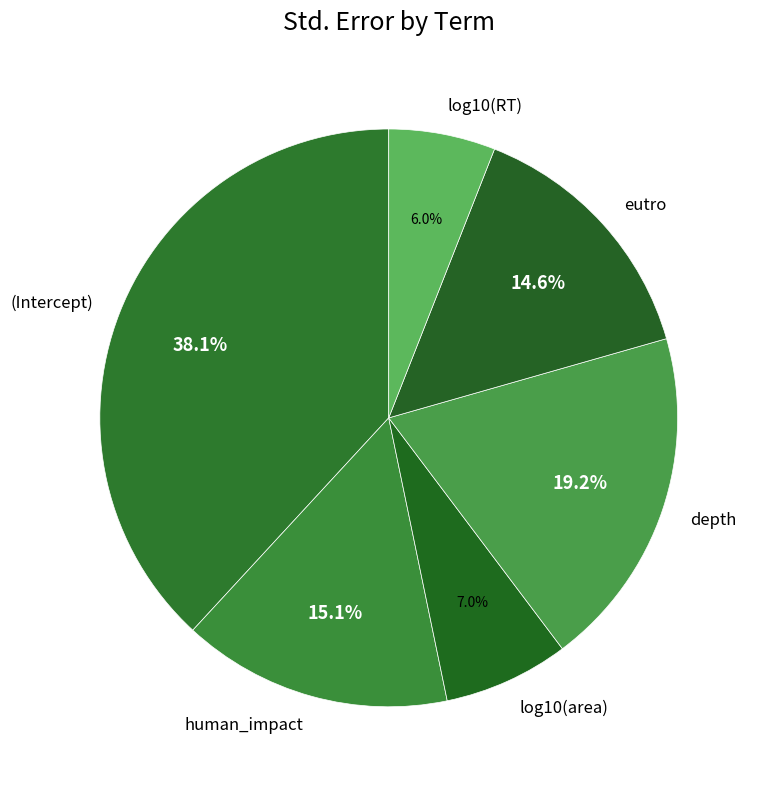

To the nearest percent, what is the combined percentage of depth and eutro?

34%